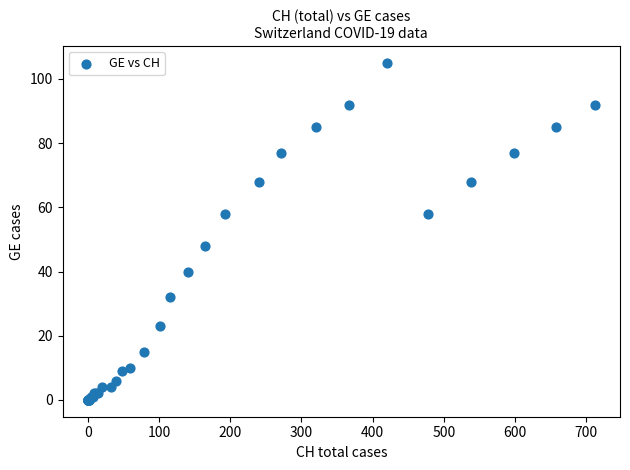

What Y value in the scatter plot is closest to 52?

48